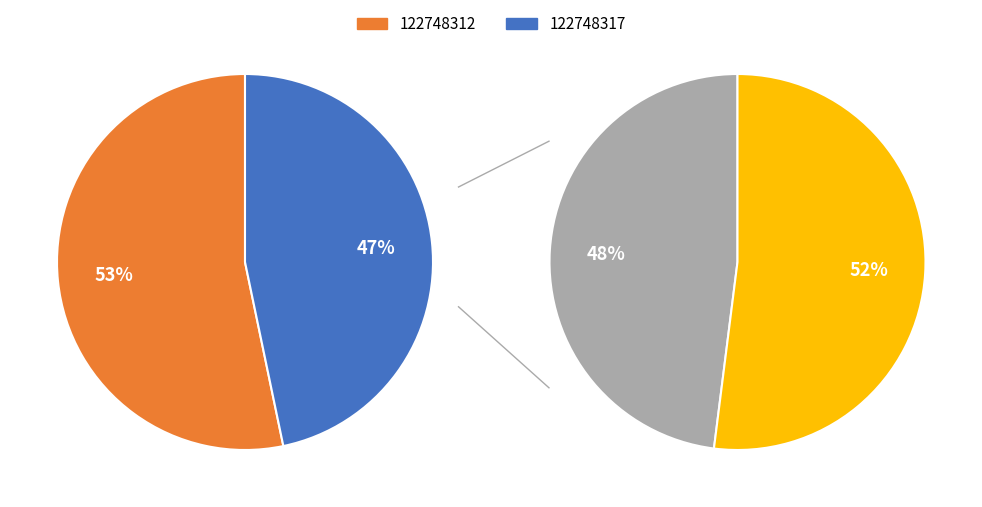

To the nearest percent, what is the average slice percentage?

50%